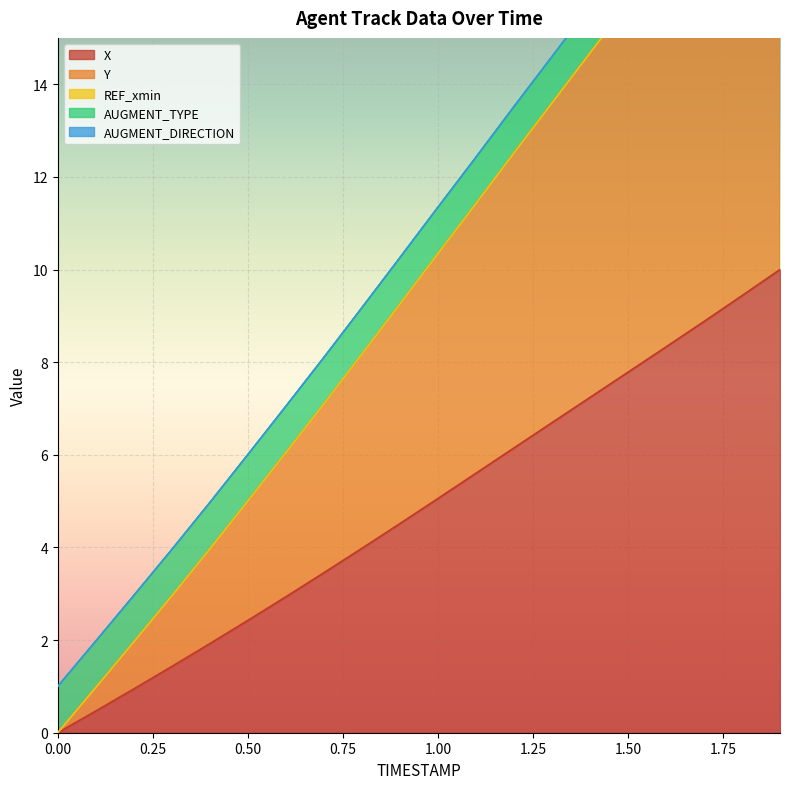

Read the TIMESTAMP value at 1.0.

10.3